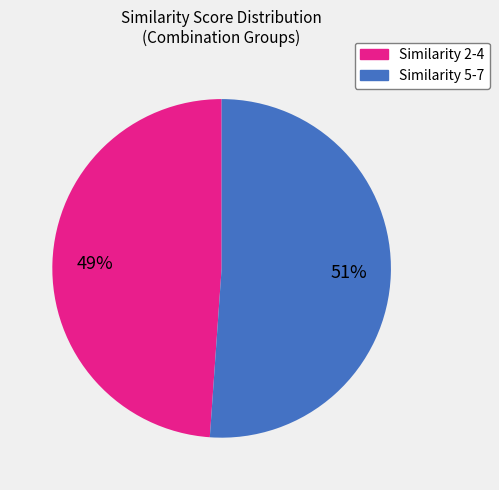

To the nearest percent, what is the difference between the largest and smallest slice percentages?

2%